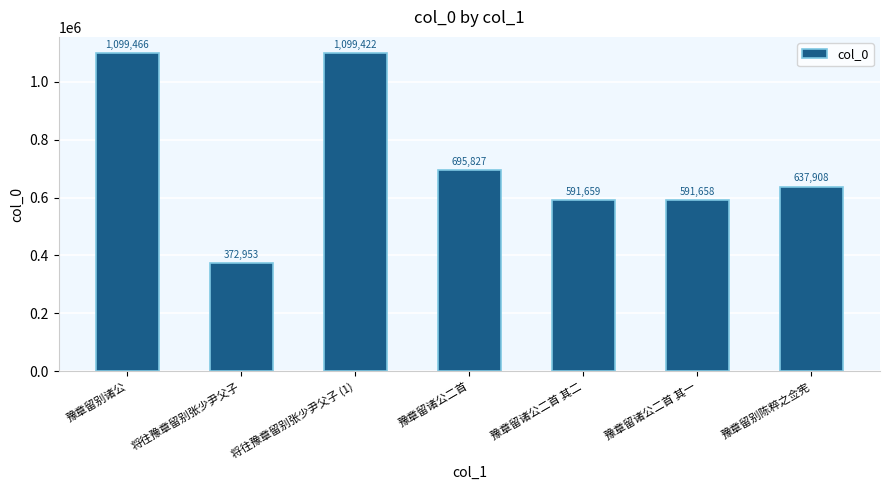

What is the minimum value shown in the chart?

372953